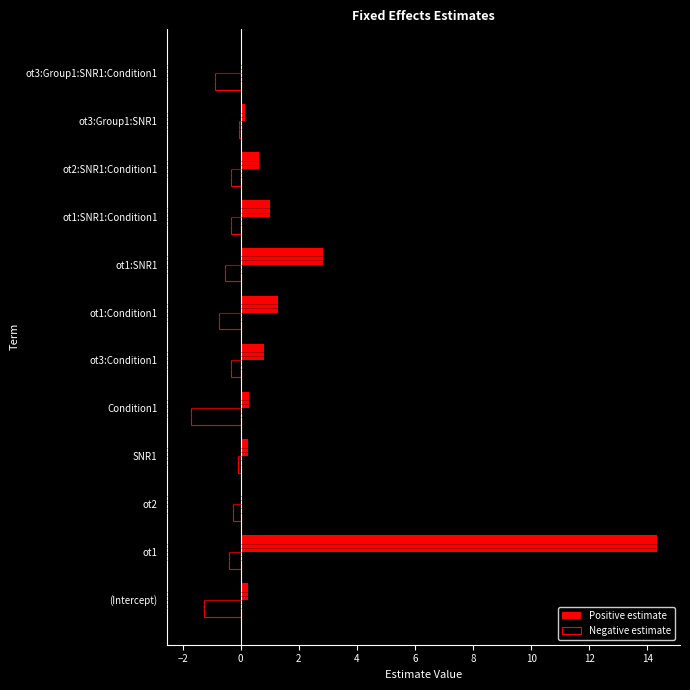

What is the sum of all Positive estimate values?

22.0